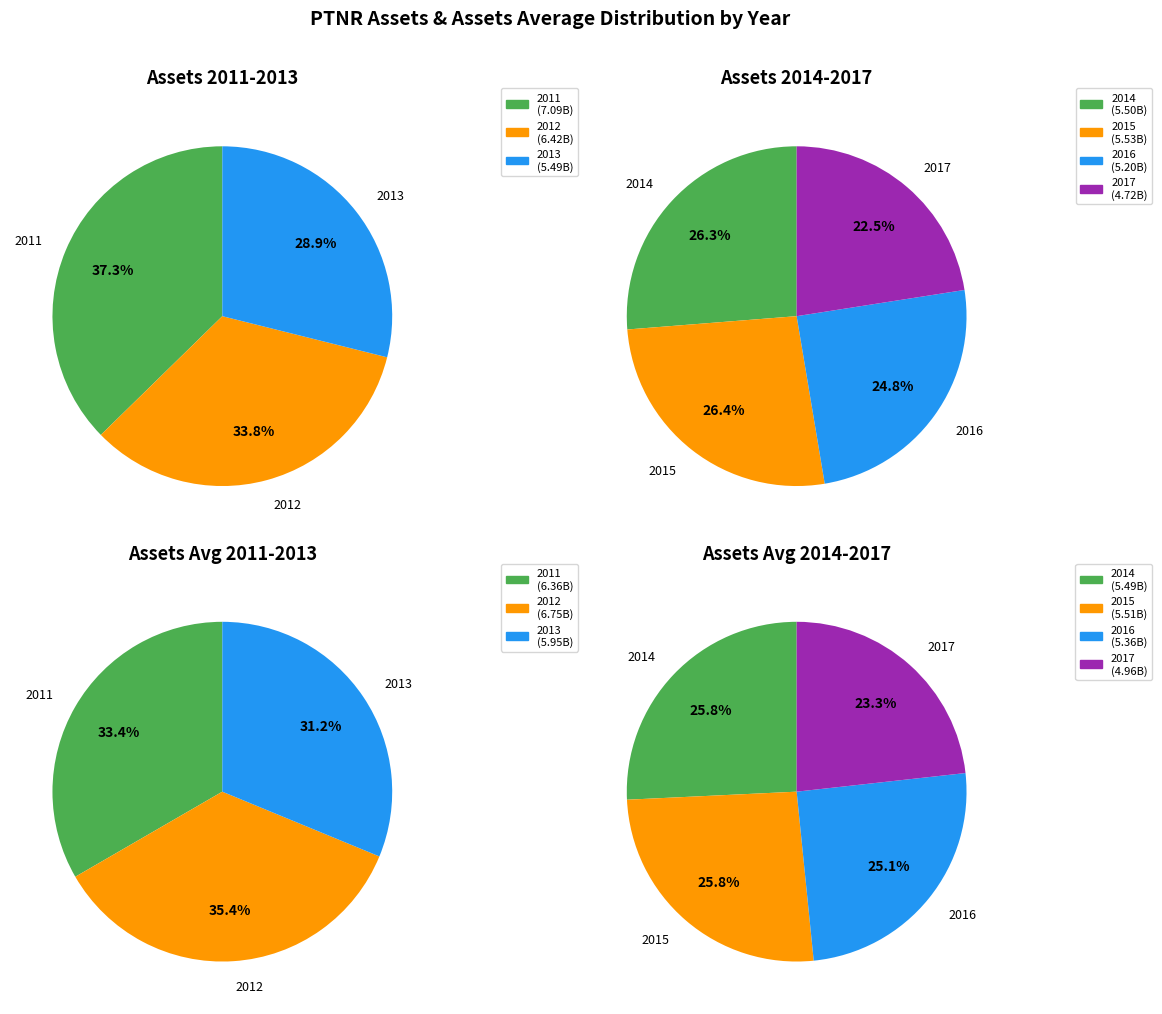

True or false: 2012 accounts for 29% of the total.

False